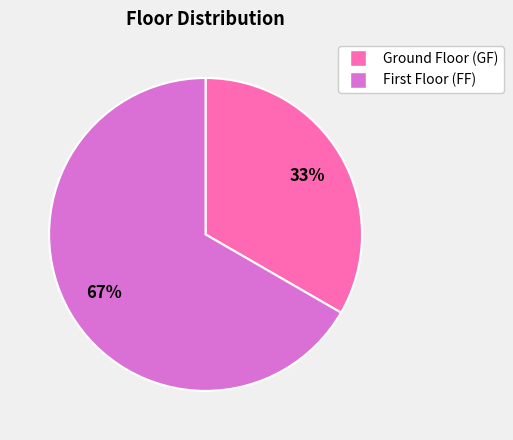

Is there a majority slice in this chart?

Yes